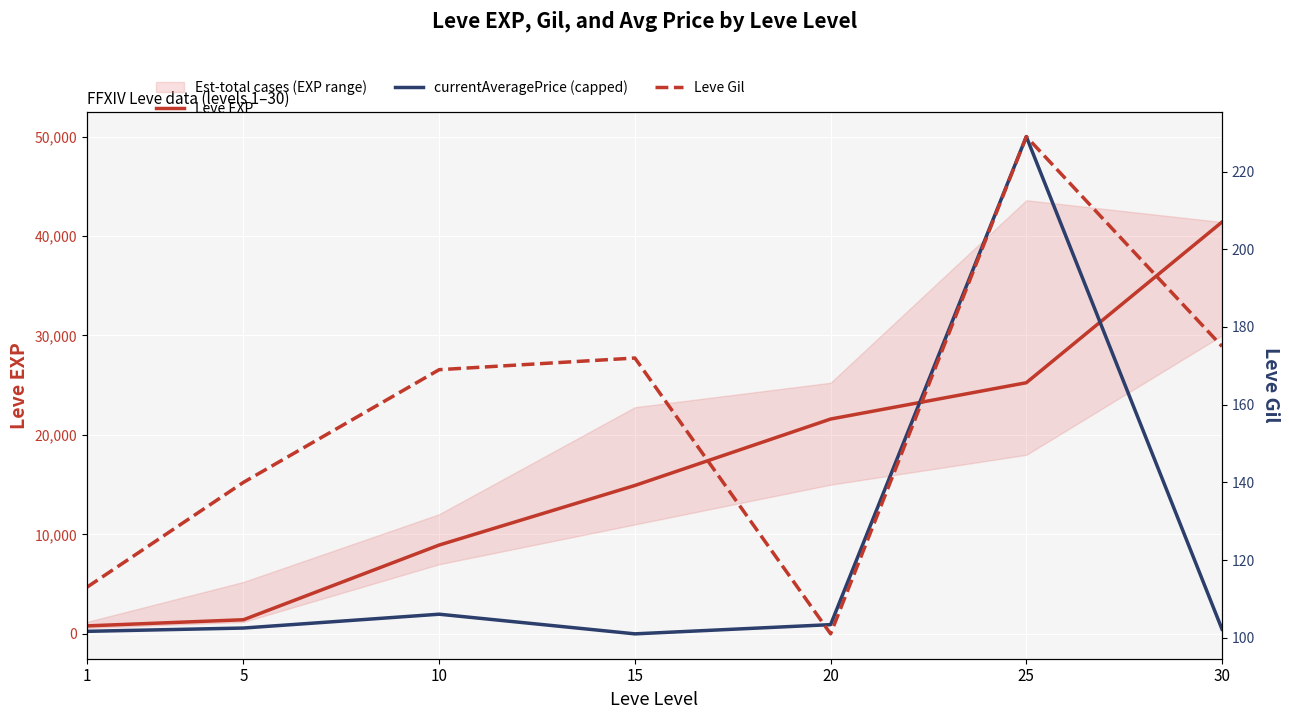

How many values in the Leve Gil series are below 169?

3